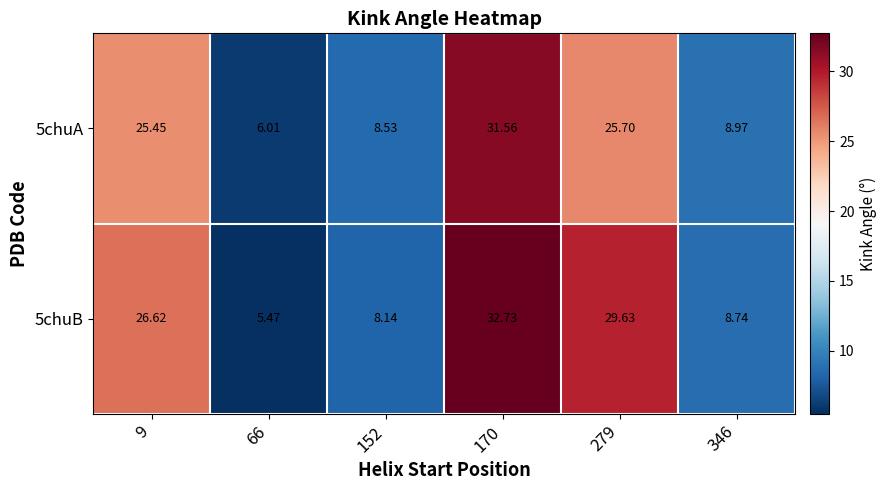

How many values in the 5chuB series are below 26?

3